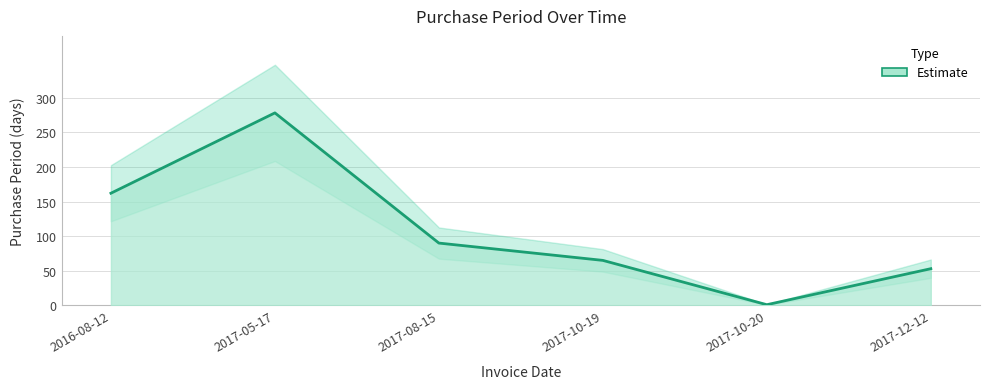

The chart shows a value of 65 at 2017-10-19. True or false?

True